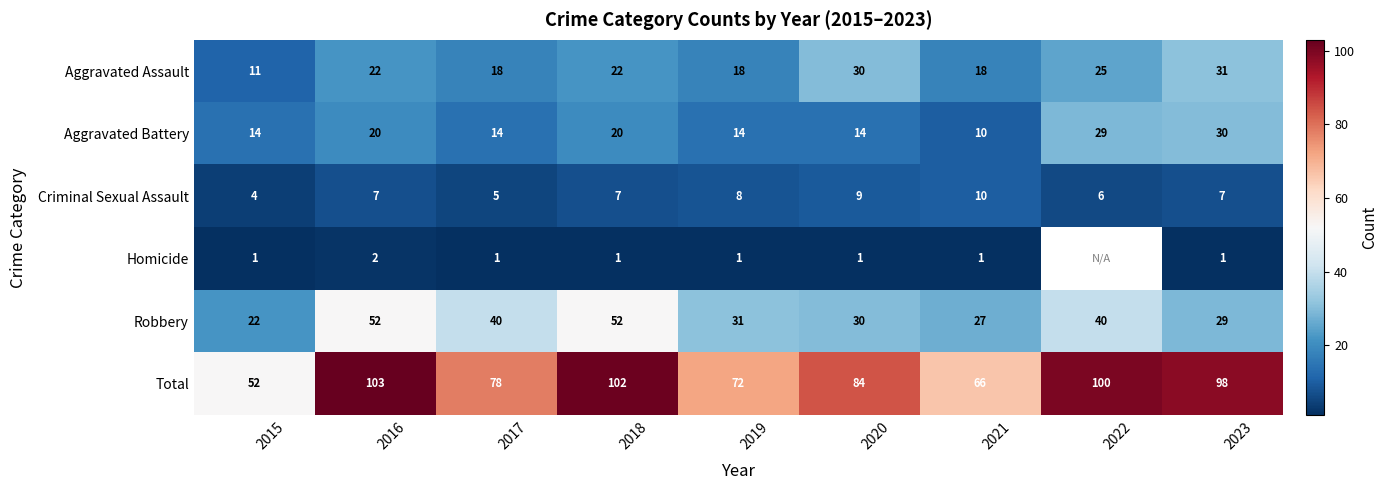

Which has a higher value, 2017 or 2021?

2017